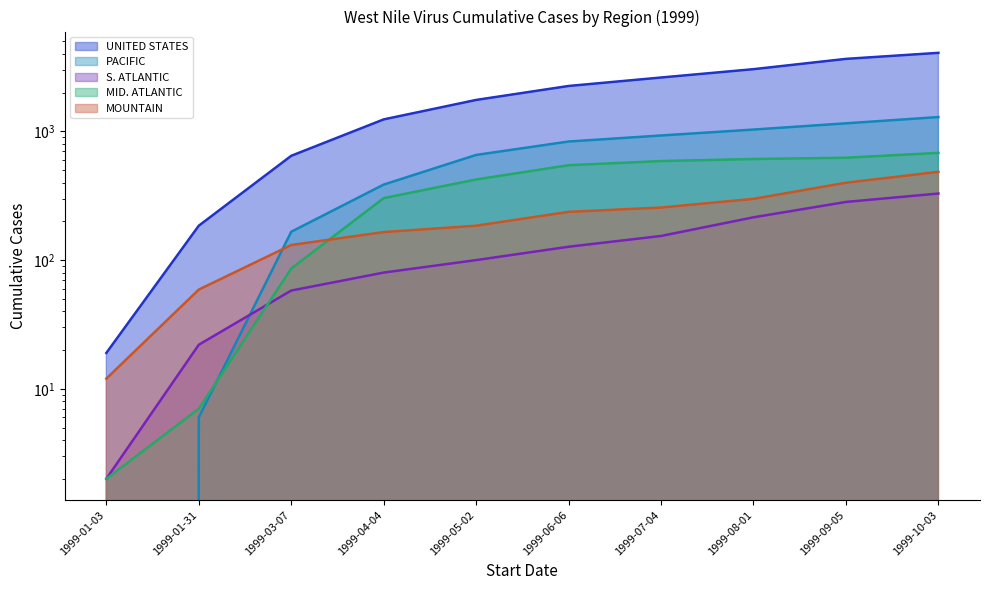

Reading left to right, list all the values displayed in this chart.

UNITED STATES line: 19	185	646	1239	1755	2253	2621	3043	3658	4075
PACIFIC line: 0	6	166	386	656	834	929	1033	1155	1292
S. ATLANTIC line: 2	22	58	80	100	127	154	215	283	329
MID. ATLANTIC line: 2	7	86	303	423	546	588	610	624	681
MOUNTAIN line: 12	59	131	165	185	237	256	299	399	485